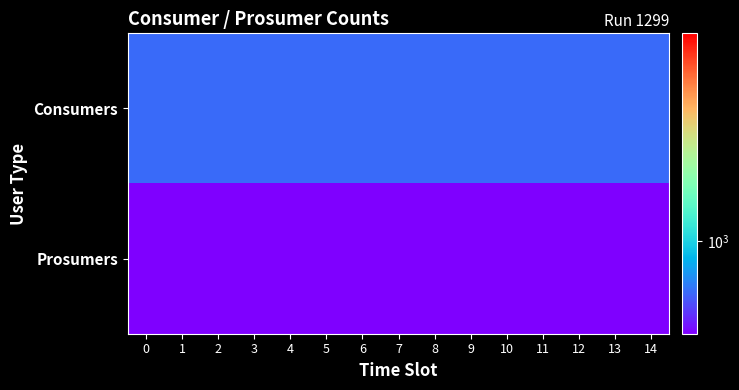

List the series in order of their overall mean, highest first.

Consumers, Prosumers